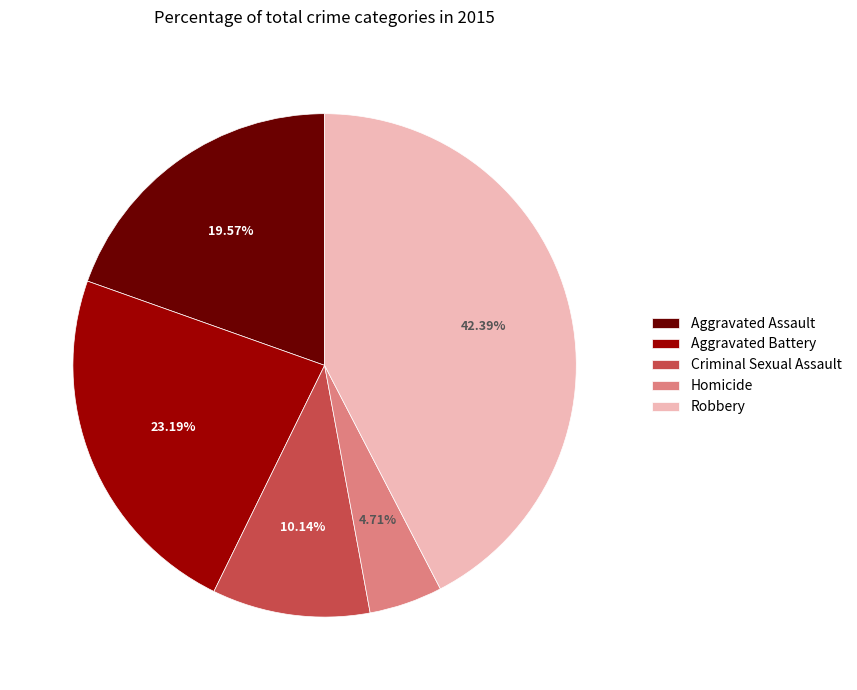

How many slices are in this pie chart?

5